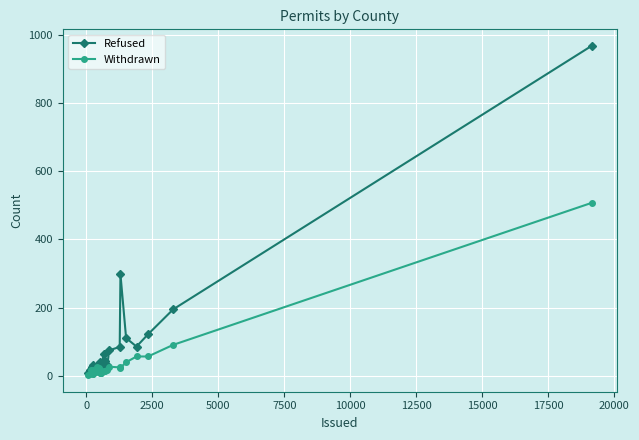

Which series ends up on top after the final intersection of Refused and Withdrawn?

Refused